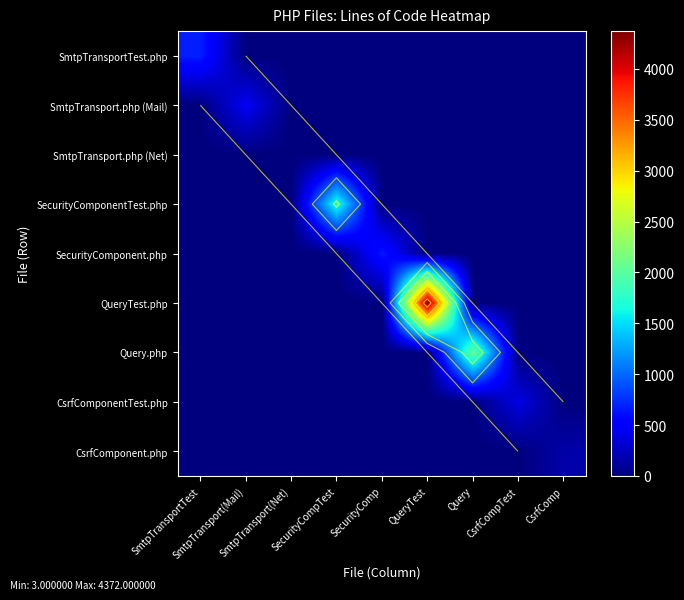

The CsrfComponent.php series shows 223 at CsrfComp. True or false?

False